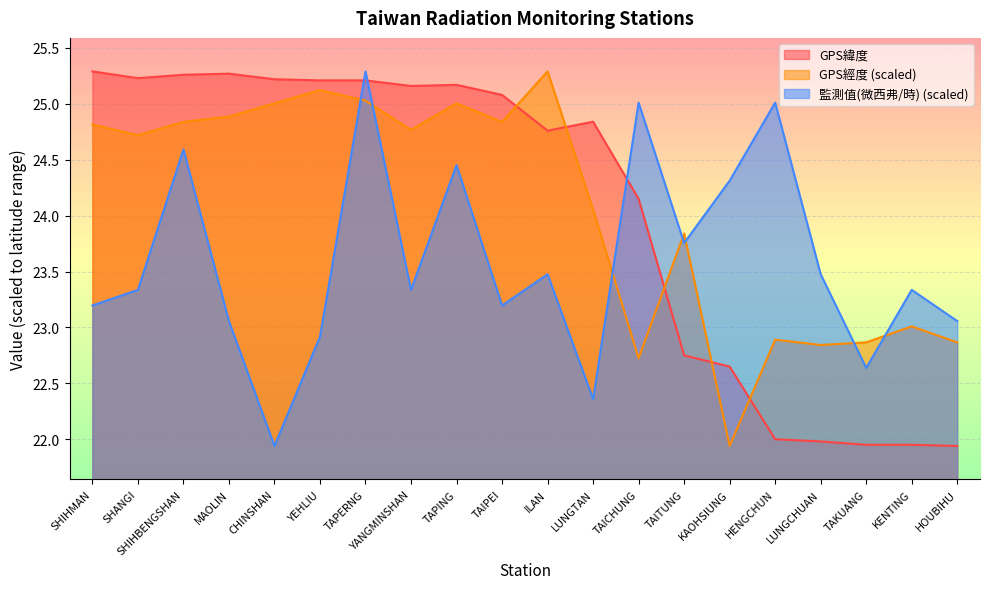

What is the maximum value shown in the chart?

25.3